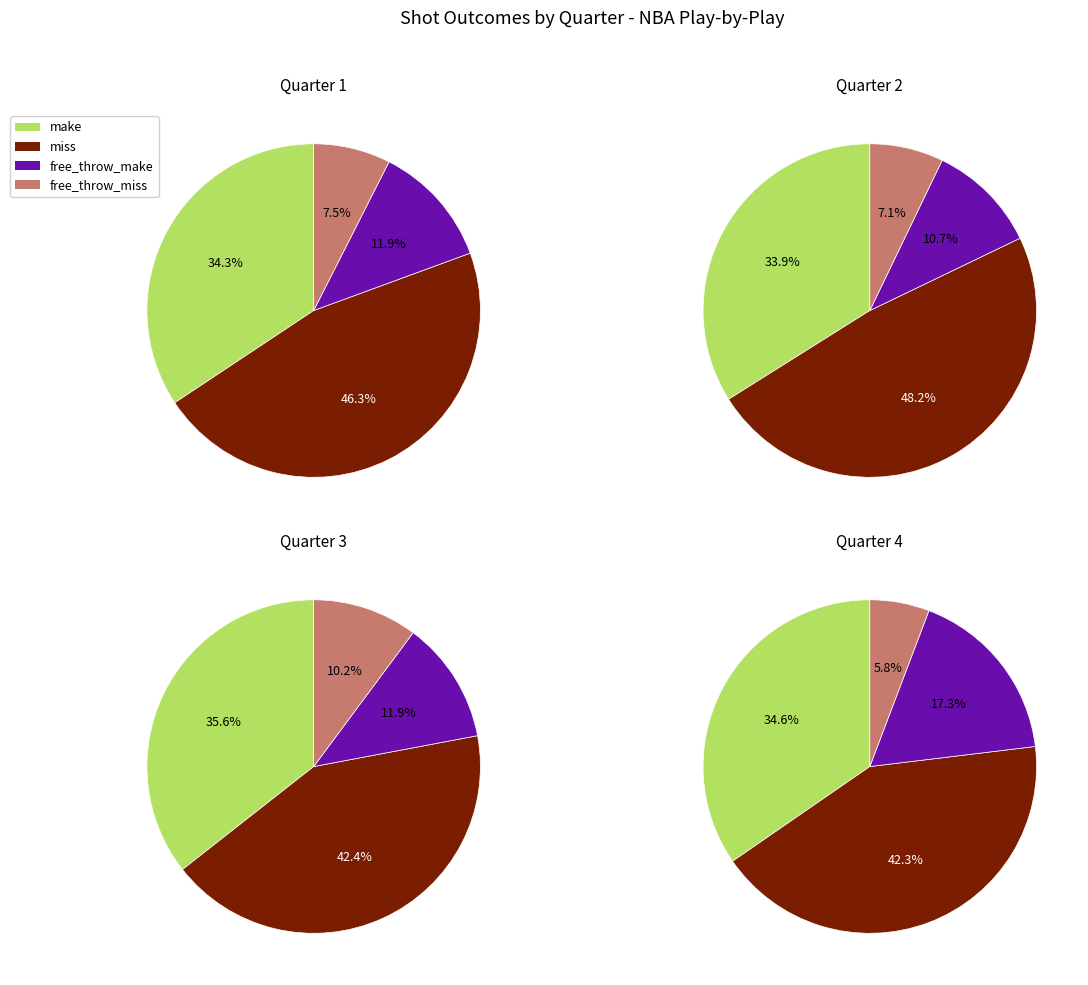

Which has a higher value, 3 or 2?

2